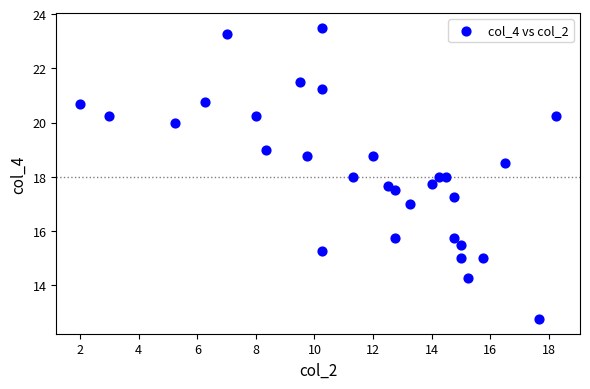

What is the range of X values (max minus min)?

16.2